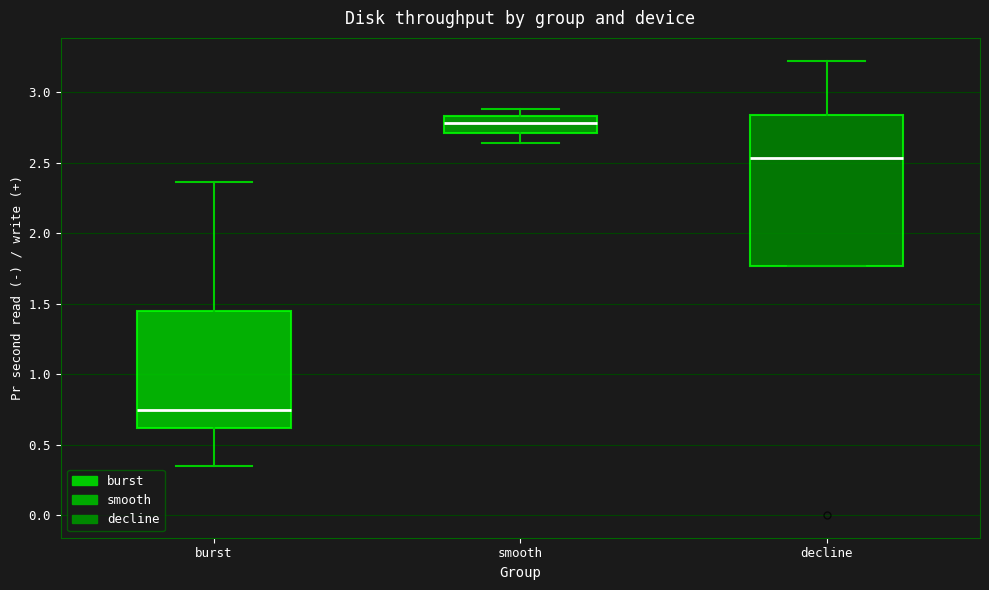

Comparing the boxes themselves (not the whiskers), which one is the tallest?

decline